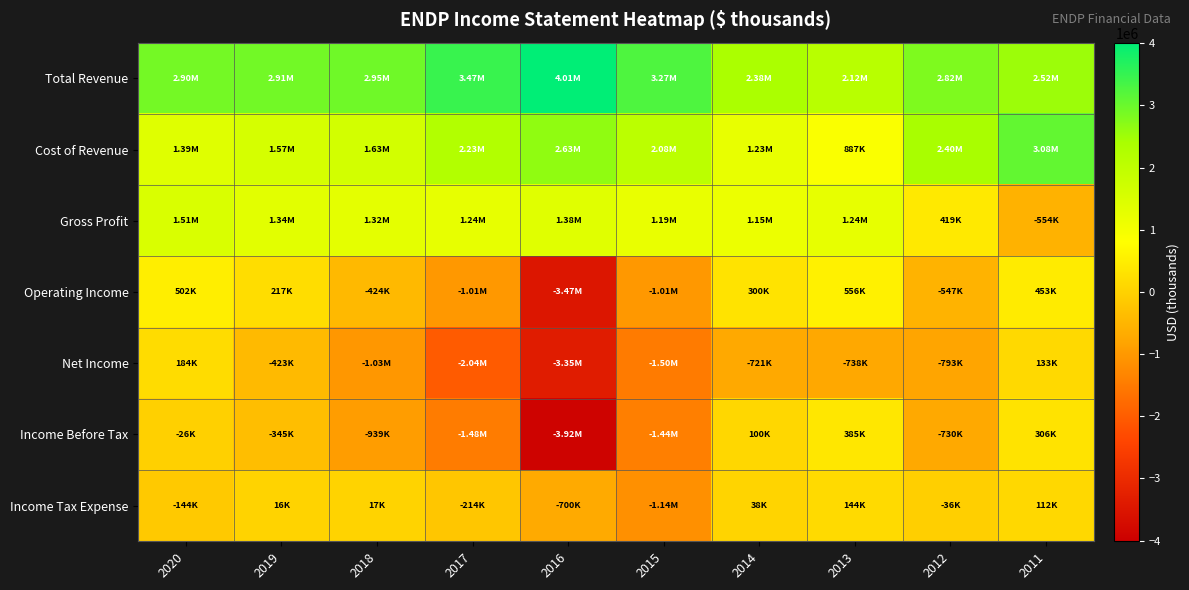

What is the total value across all series at 2013?

4596500